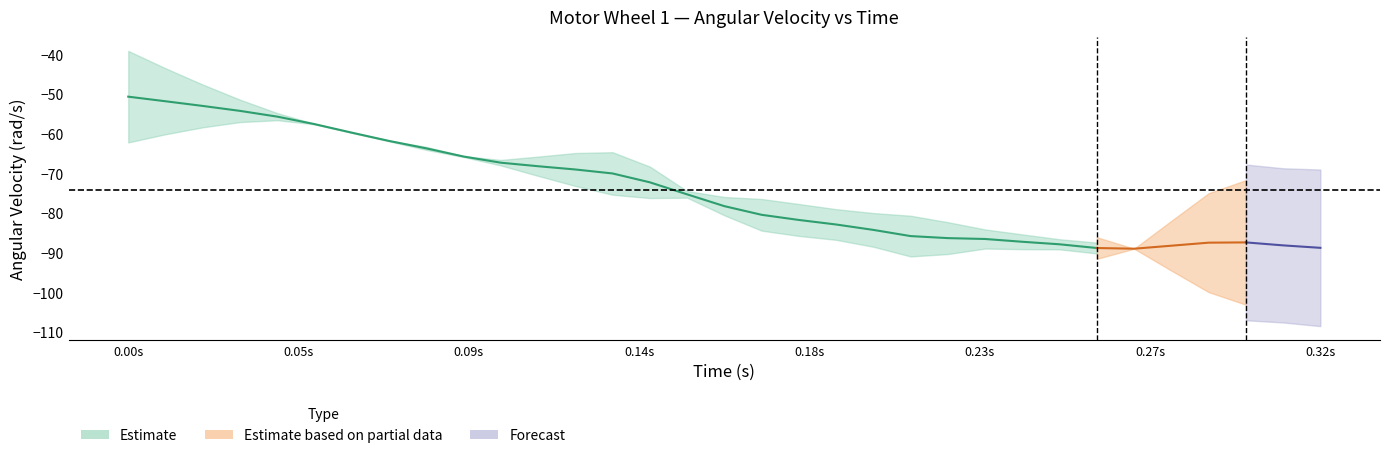

How many distinct data groups are displayed?

3